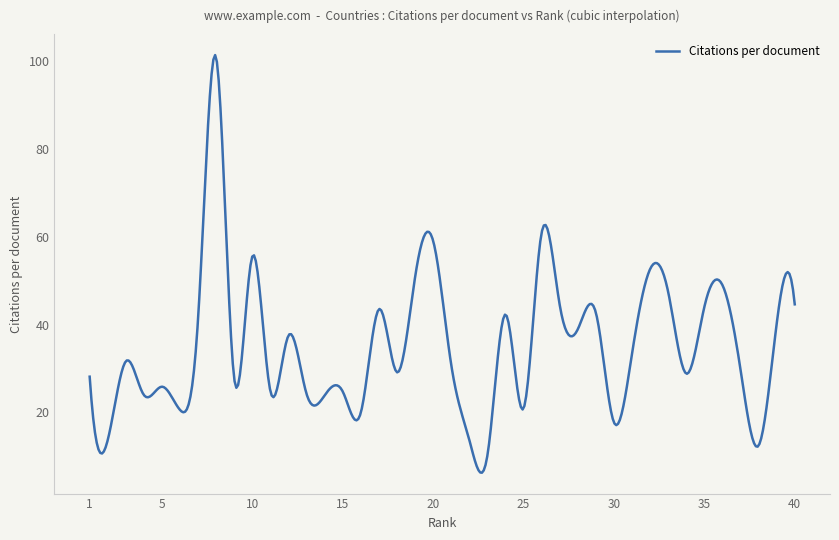

Does the chart have visible grid lines?

No